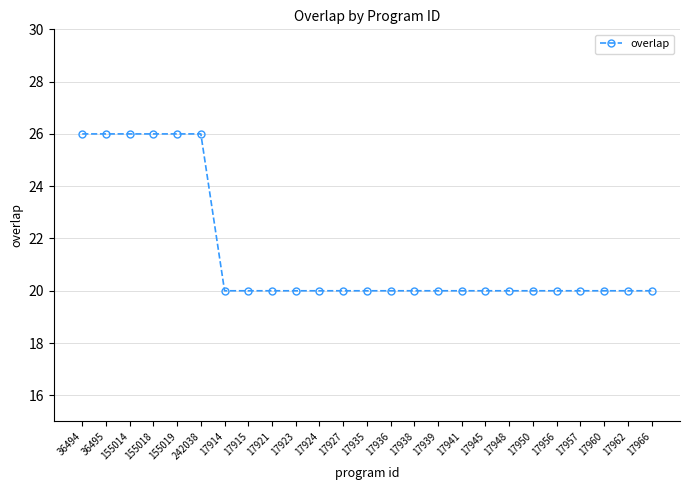

Reading left to right, extract all data points from this chart.

36494=26	36495=26	155014=26	155018=26	155019=26	242038=26	17914=20	17915=20	17921=20	17923=20	17924=20	17927=20	17935=20	17936=20	17938=20	17939=20	17941=20	17945=20	17948=20	17950=20	17956=20	17957=20	17960=20	17962=20	17966=20